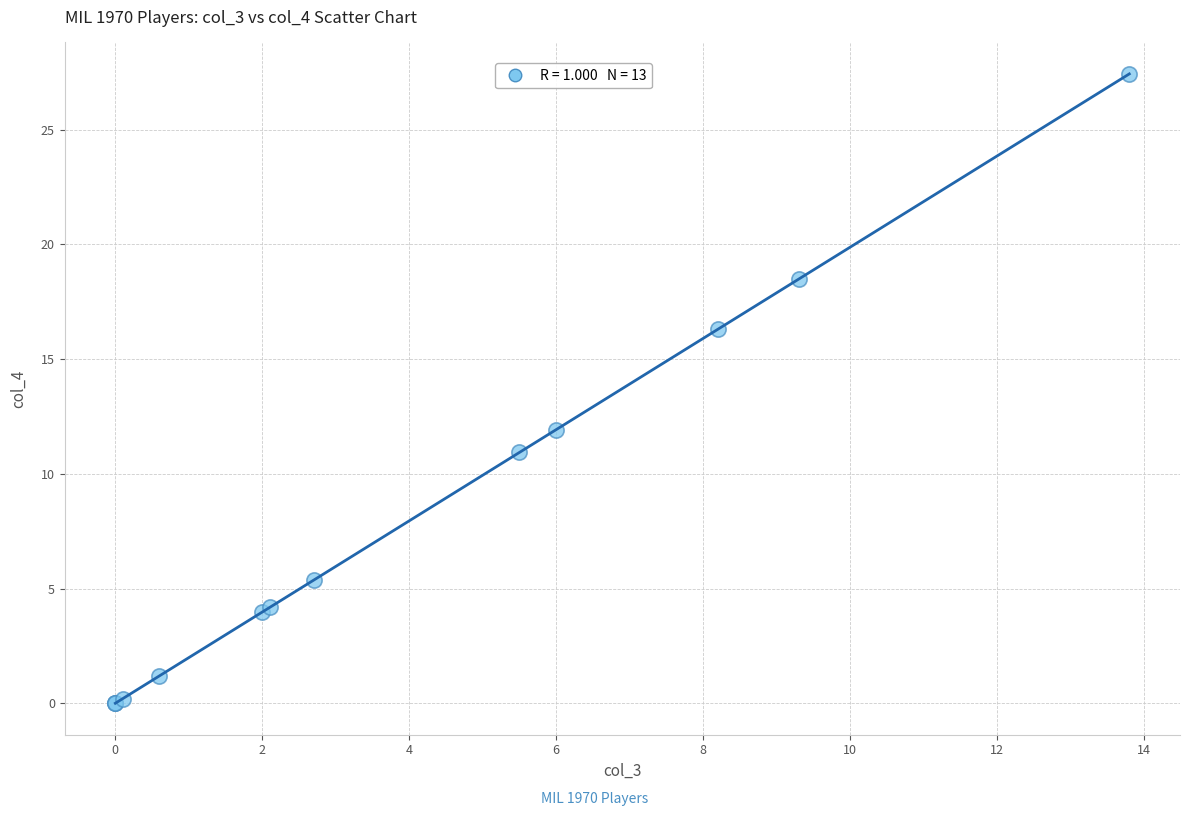

What Y value in the scatter plot is closest to 13?

11.9